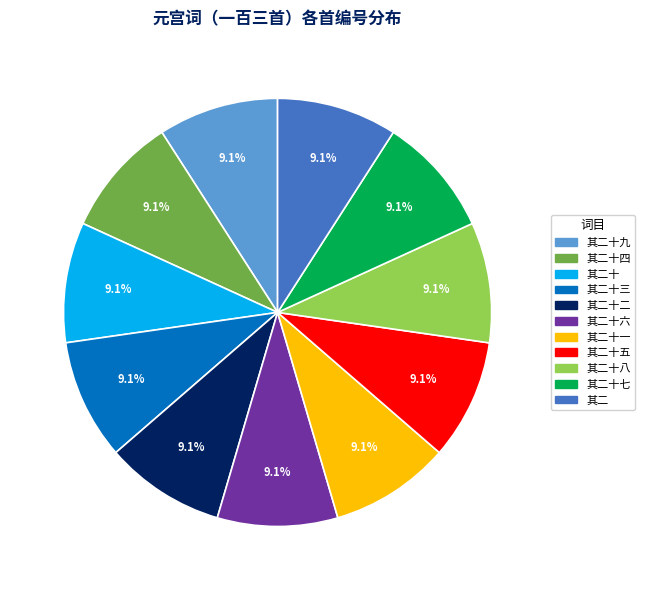

How many slices are in this pie chart?

11